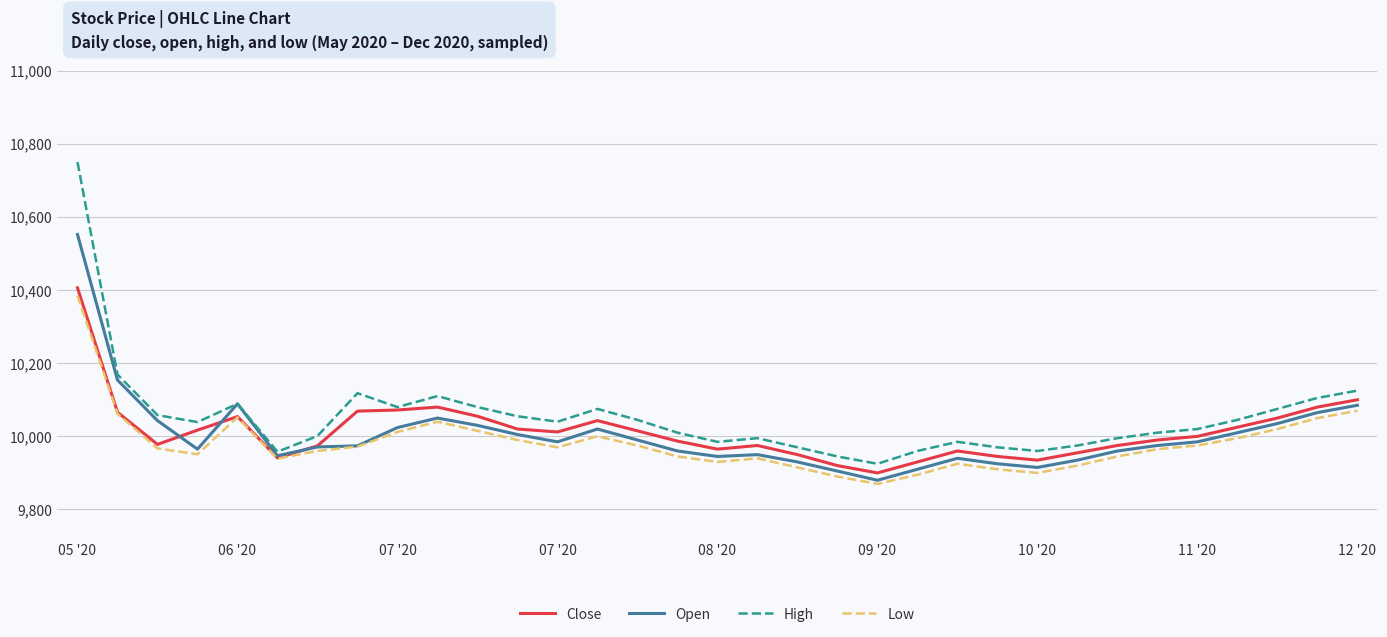

What is the greatest value displayed?

10750